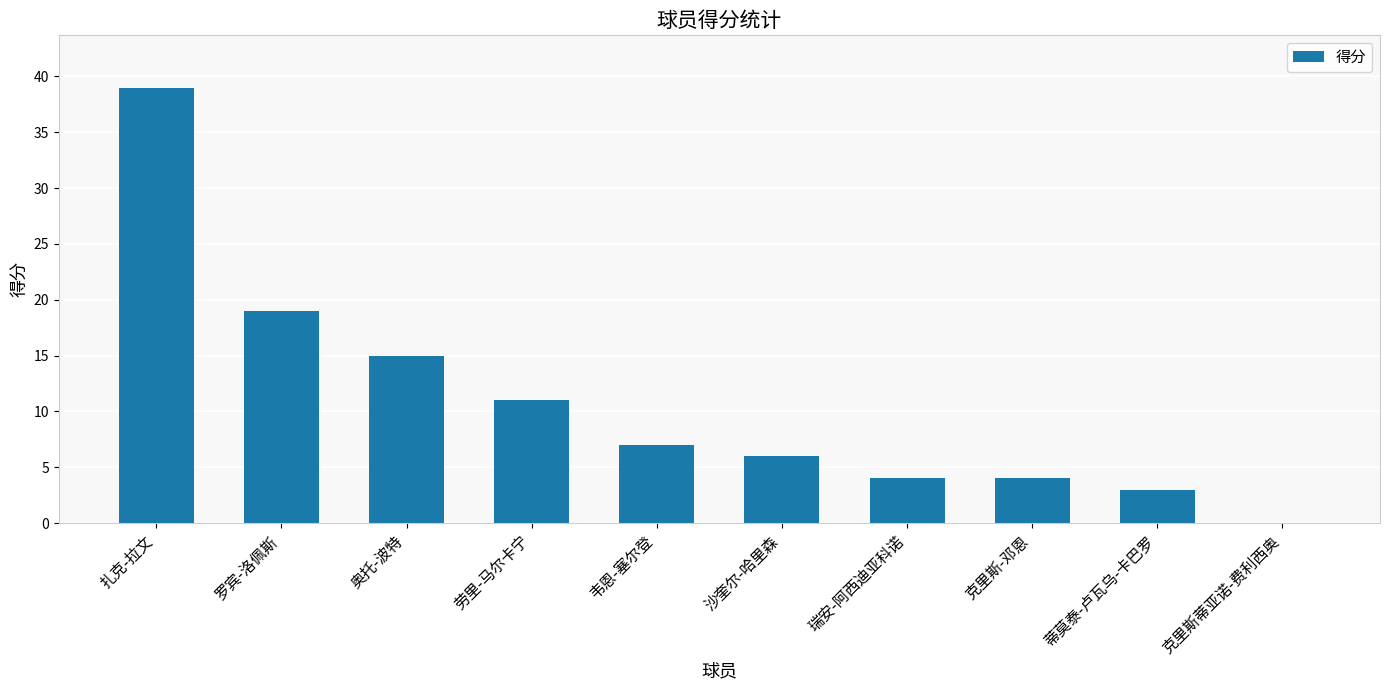

Reading right to left, list all the values displayed in this chart.

克里斯蒂亚诺-费利西奥=0	蒂莫泰-卢瓦乌-卡巴罗=3	克里斯-邓恩=4	瑞安-阿西迪亚科诺=4	沙奎尔-哈里森=6	韦恩-塞尔登=7	劳里-马尔卡宁=11	奥托-波特=15	罗宾-洛佩斯=19	扎克-拉文=39